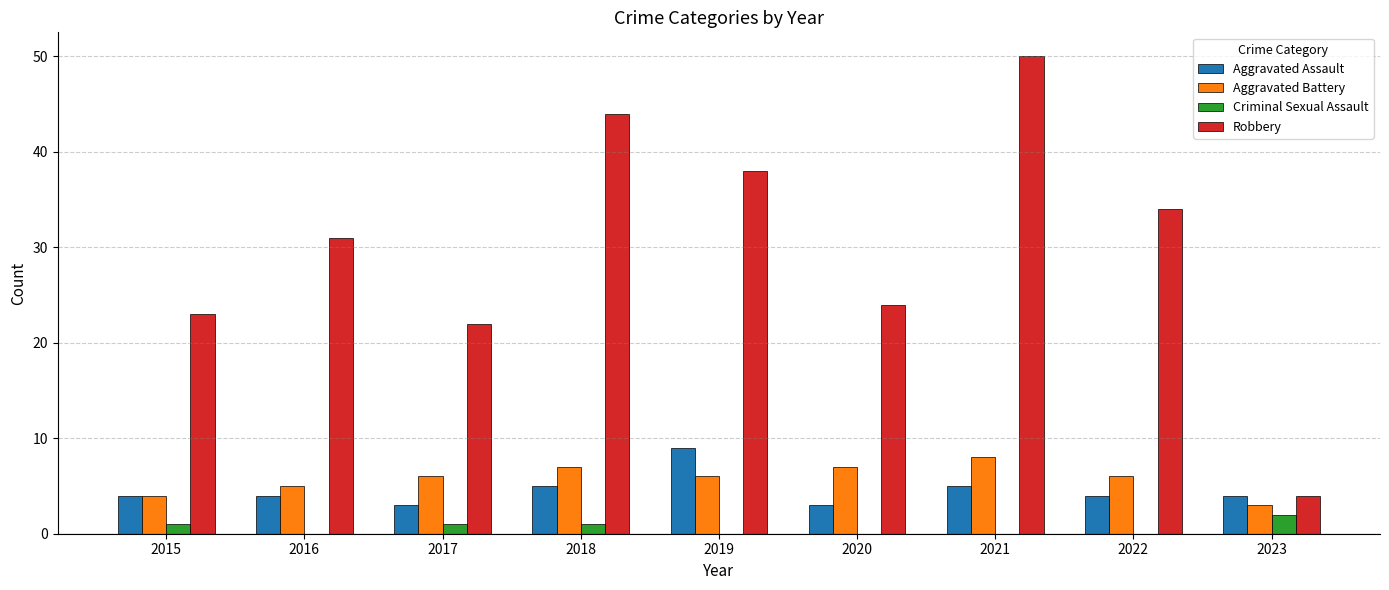

What is the sum of all Aggravated Battery values?

52